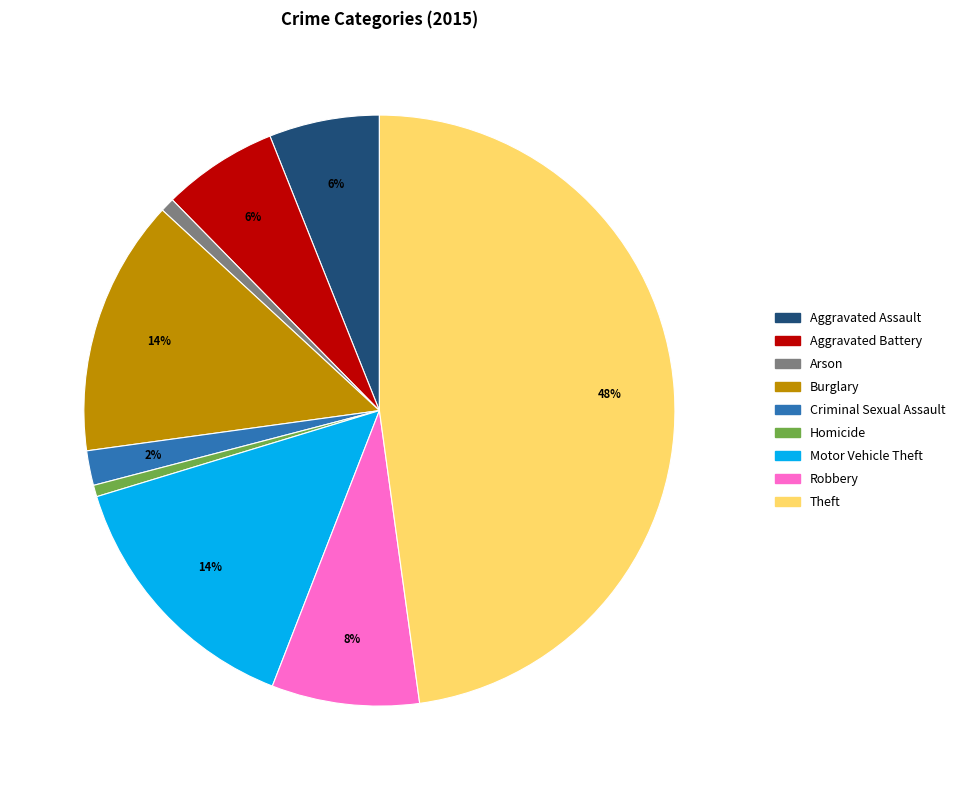

How many slices are in this pie chart?

9